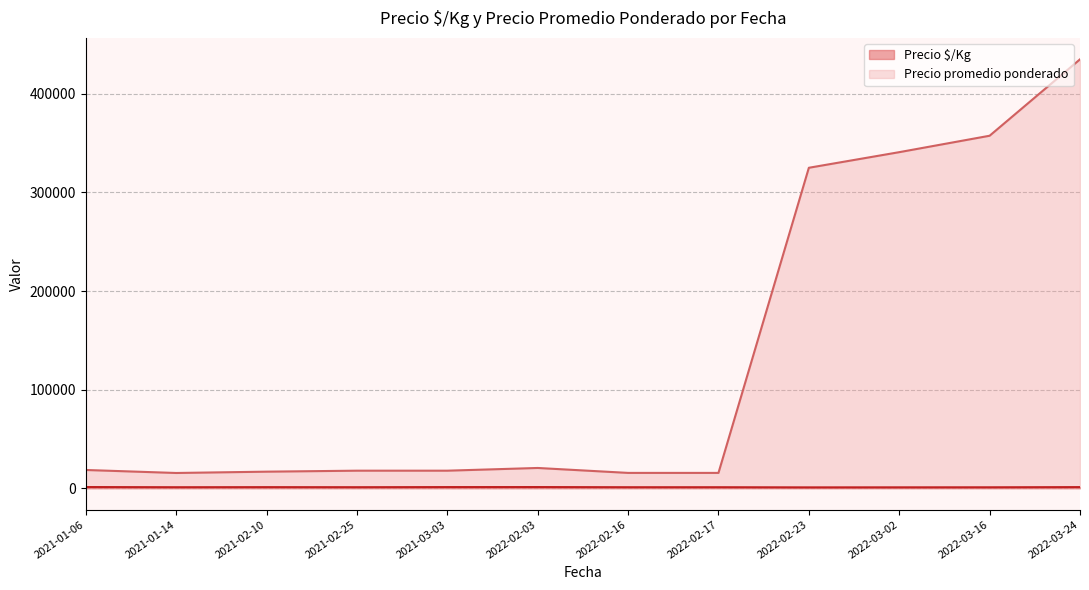

What is the difference between the Precio promedio ponderado values at 2021-01-06 and 2022-03-24?

416541.7